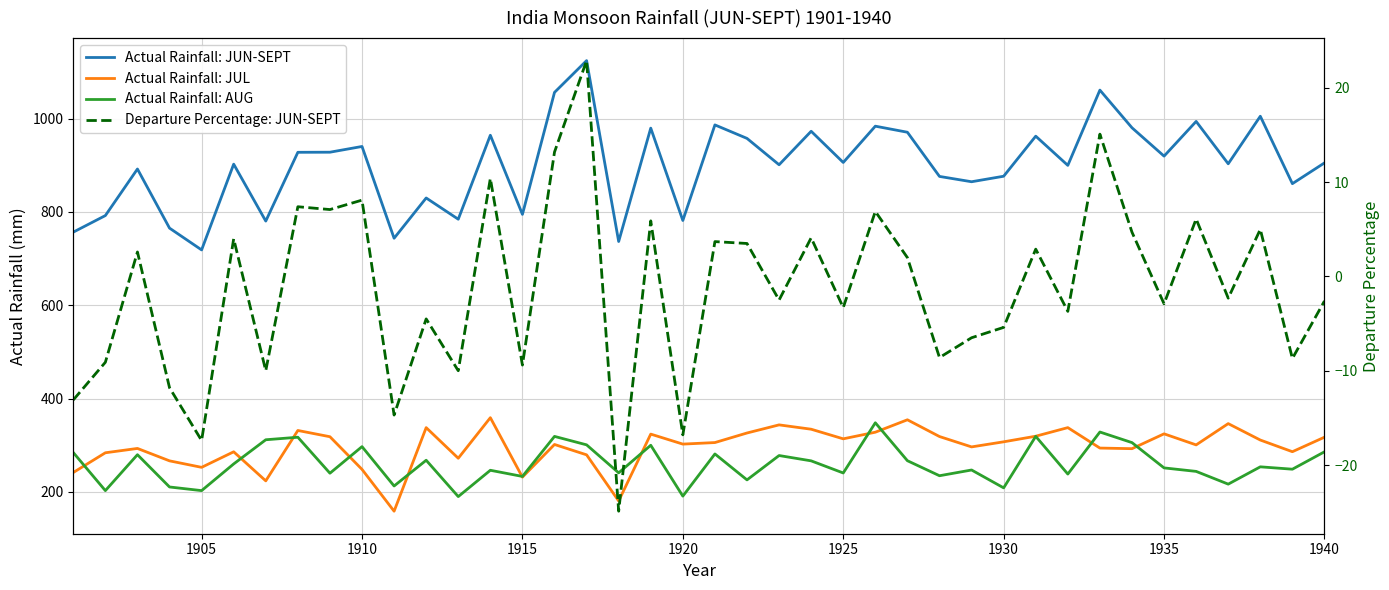

Count the number of data series in this chart.

4